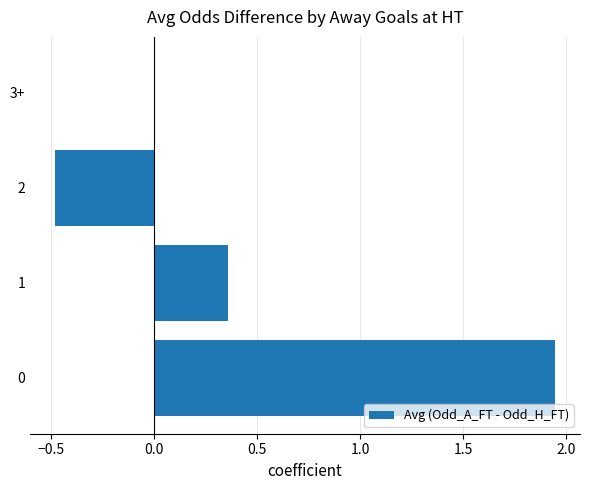

What is the sum of all values?

1.8